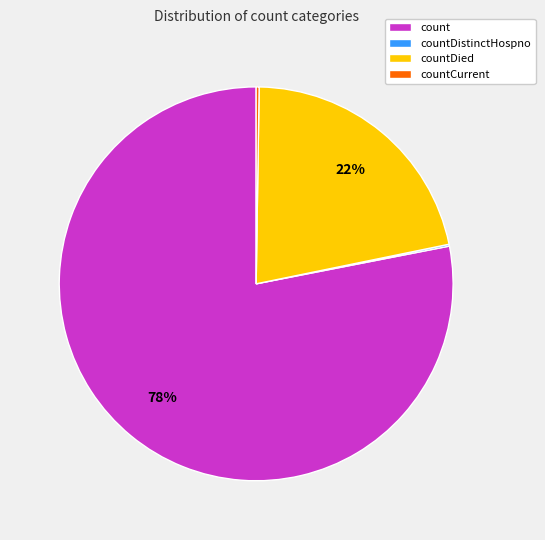

To the nearest percent, what portion does count represent?

78%